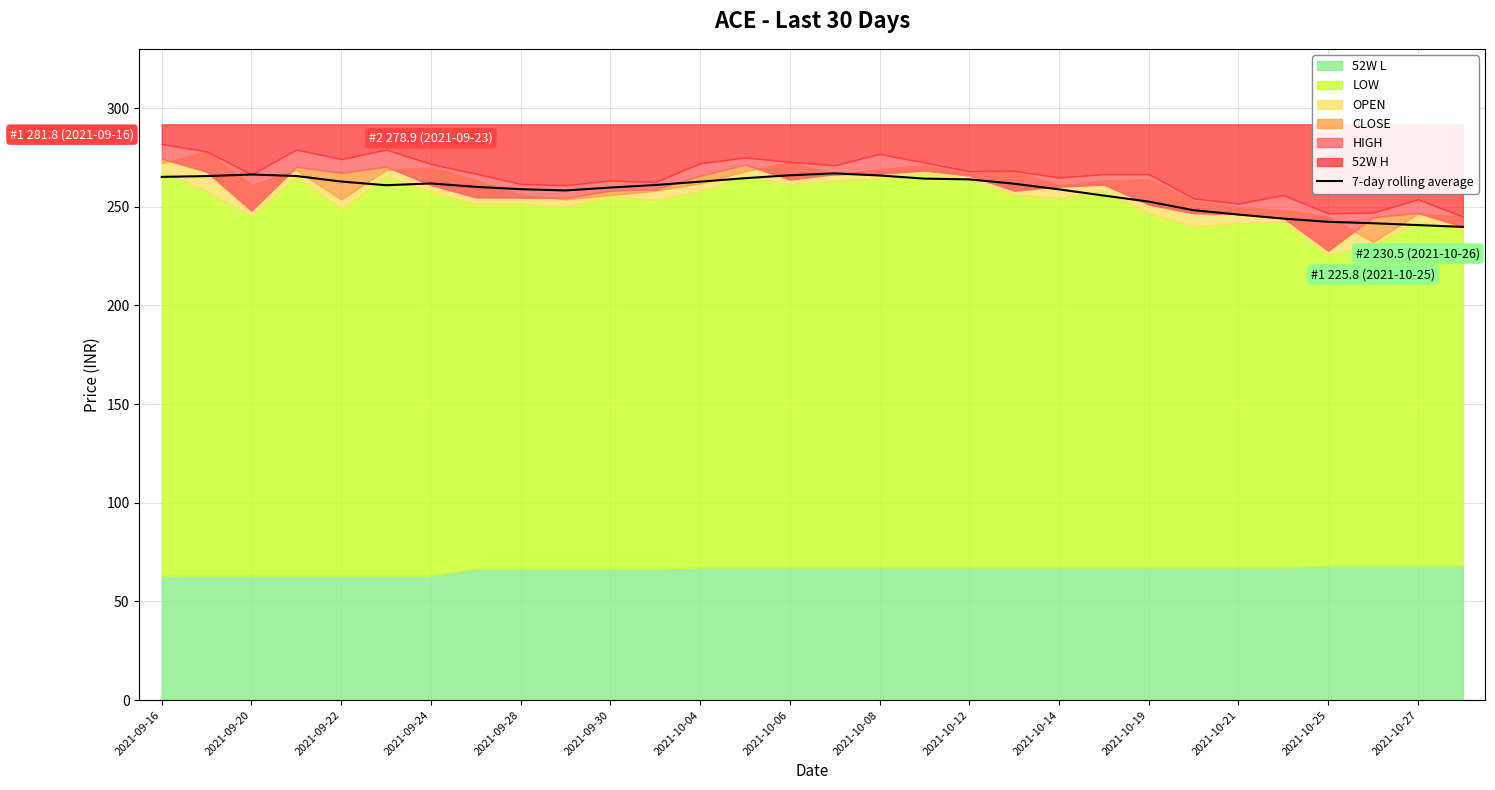

The value of 7-day rolling average at 2021-09-16 is 265.1. True or false?

True